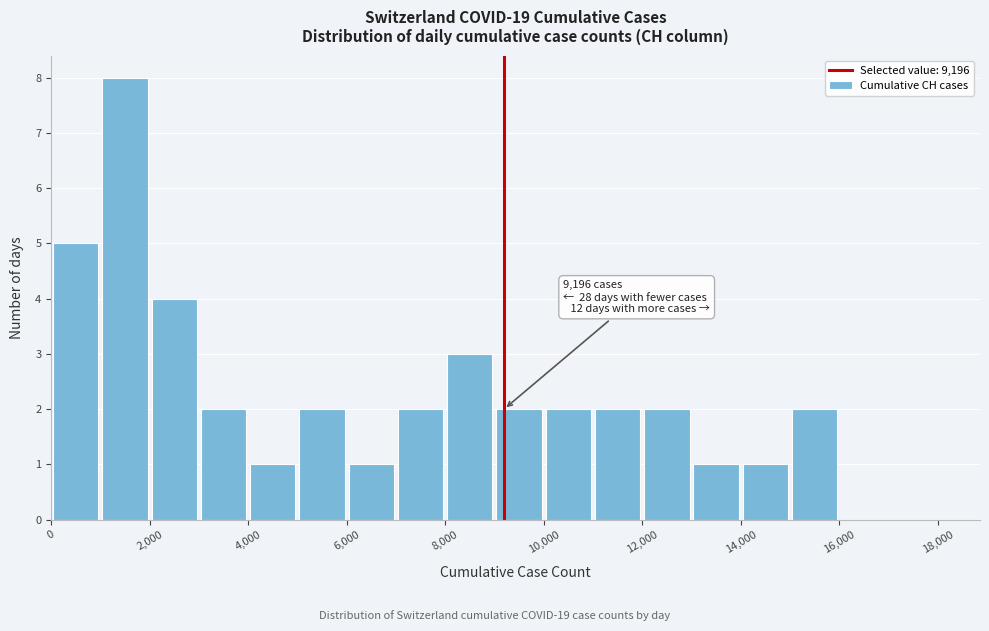

Over which range of the x-axis is the bar tallest?

1000 to 2000